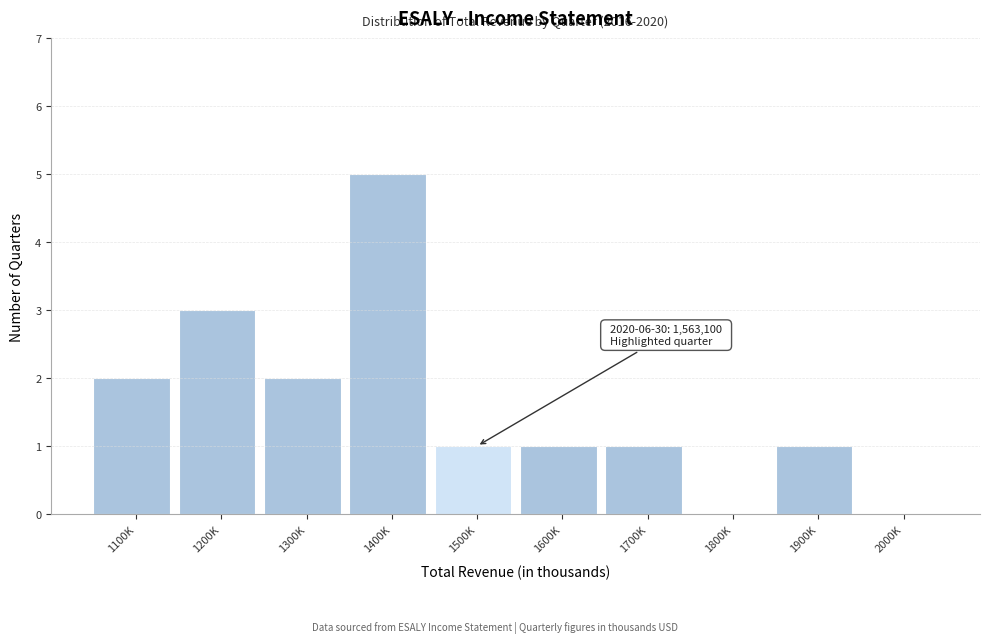

Reading right to left, what are all the values shown in this chart?

2000K=0	1900K=1	1800K=0	1700K=1	1600K=1	1500K=1	1400K=5	1300K=2	1200K=3	1100K=2